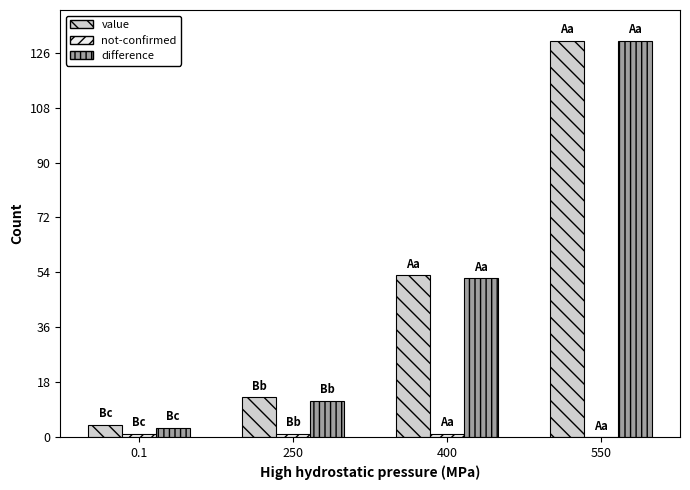

Between 0.1 and 550, which series saw the biggest shift?

difference